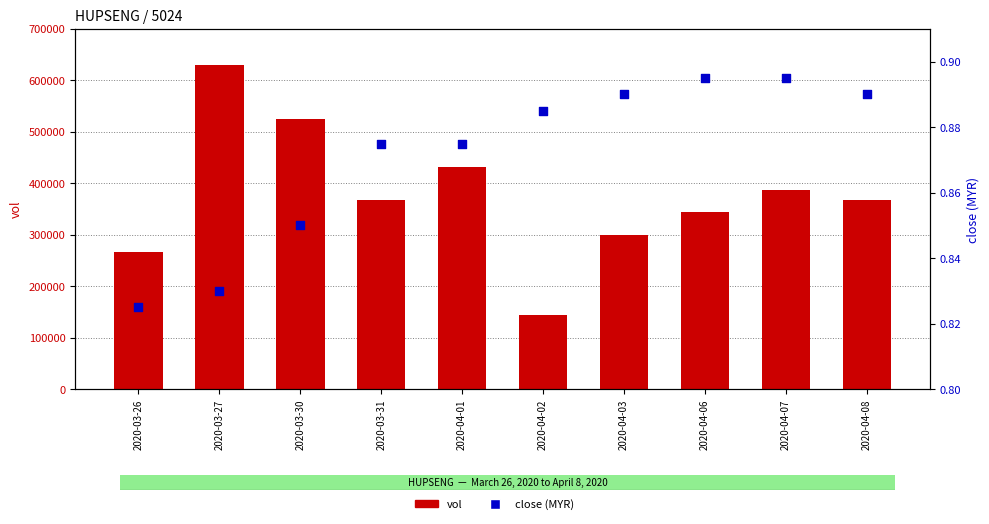

What is the total value across all series at 2020-04-08?

367700.9